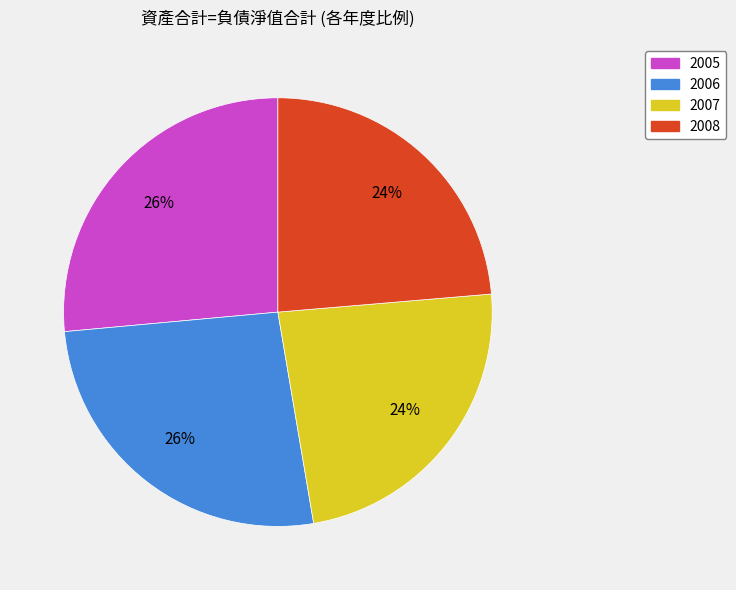

Approximately how many times larger is the value at 2008 compared to 2007?

1.0